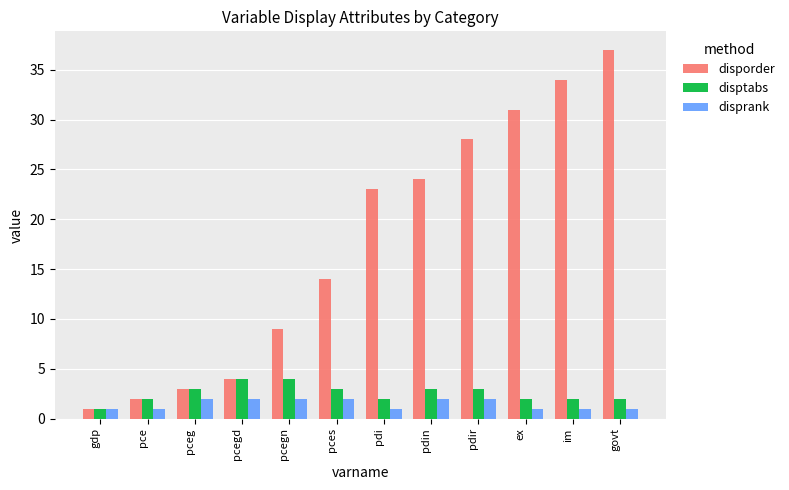

Which series has the largest range (max minus min)?

disporder